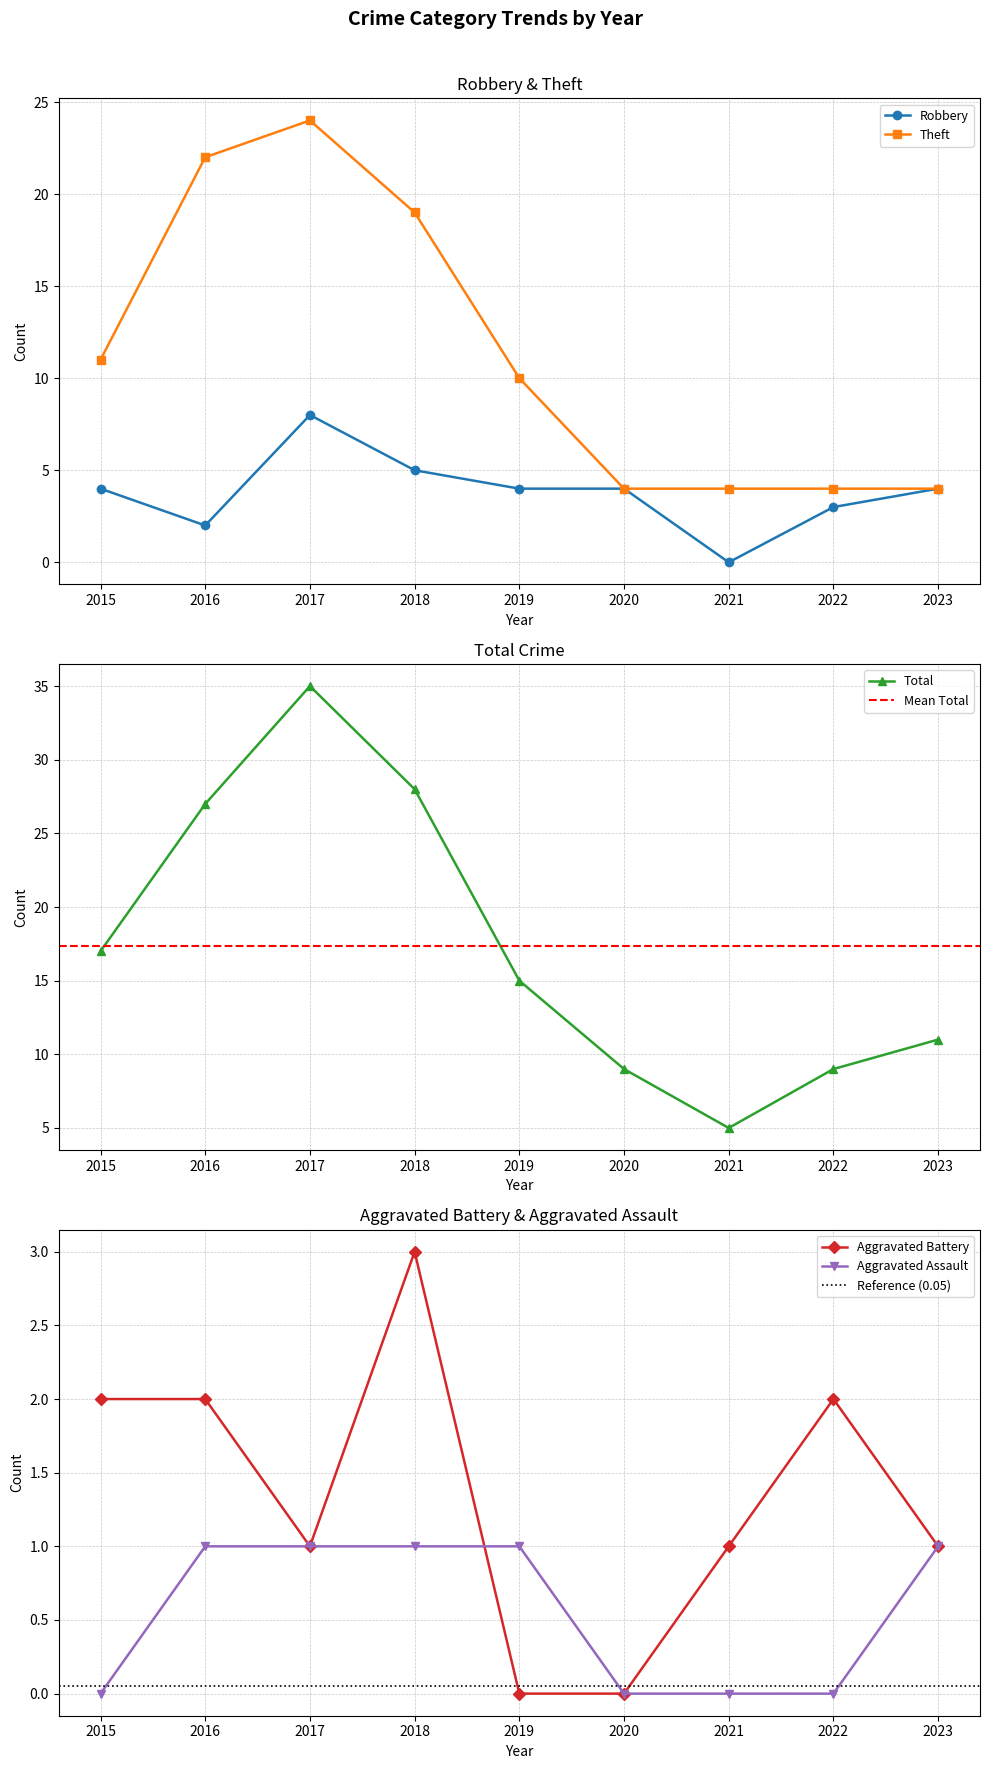

How many categories are shown in the chart?

9